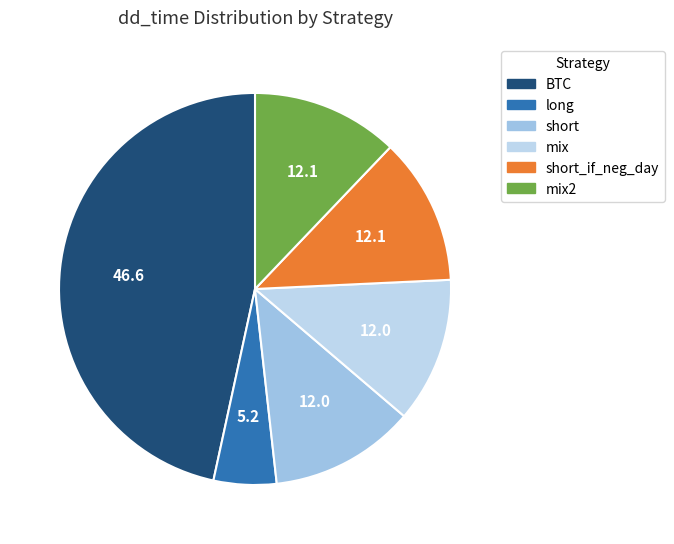

To the nearest percent, what portion does mix represent?

12%